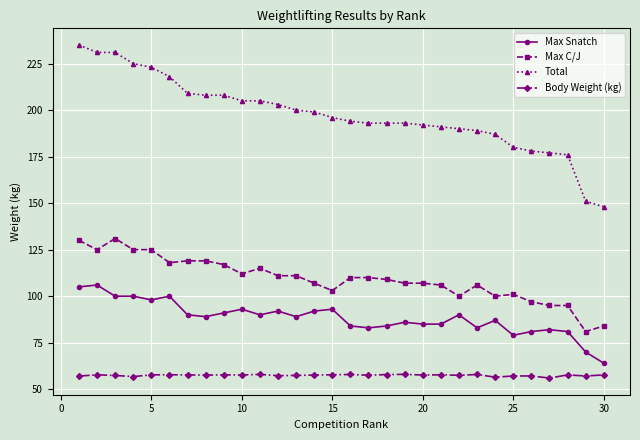

What is the average value of the Body Weight (kg) series?

57.5